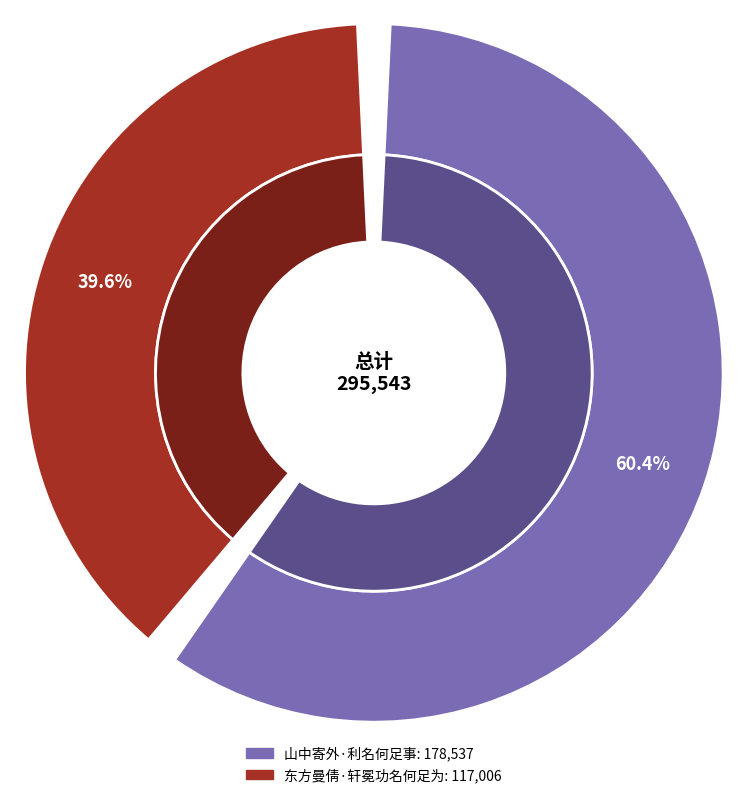

The 东方曼倩·轩冕功名何足为 slice represents 40% of the pie. True or false?

True